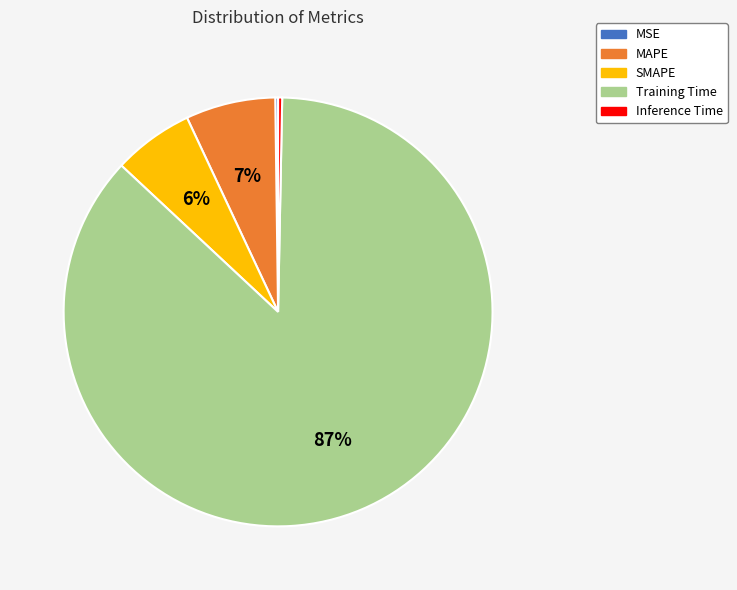

The Training Time slice represents 87% of the pie. True or false?

True